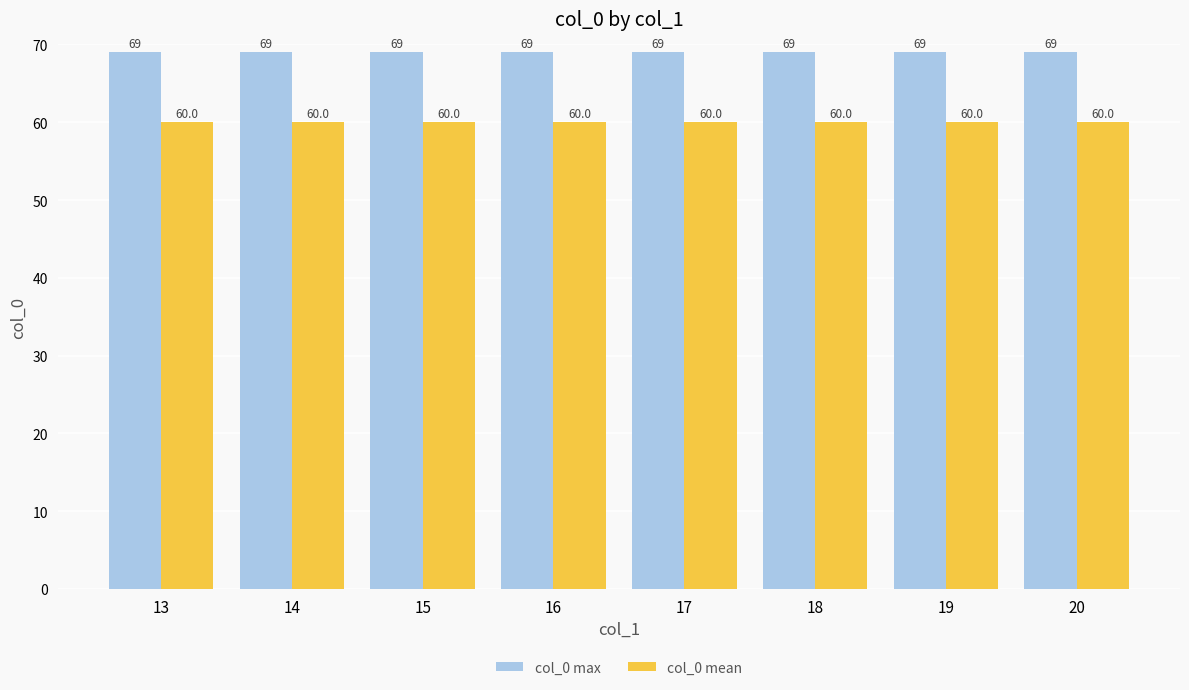

What is the total value across all series at 18?

129